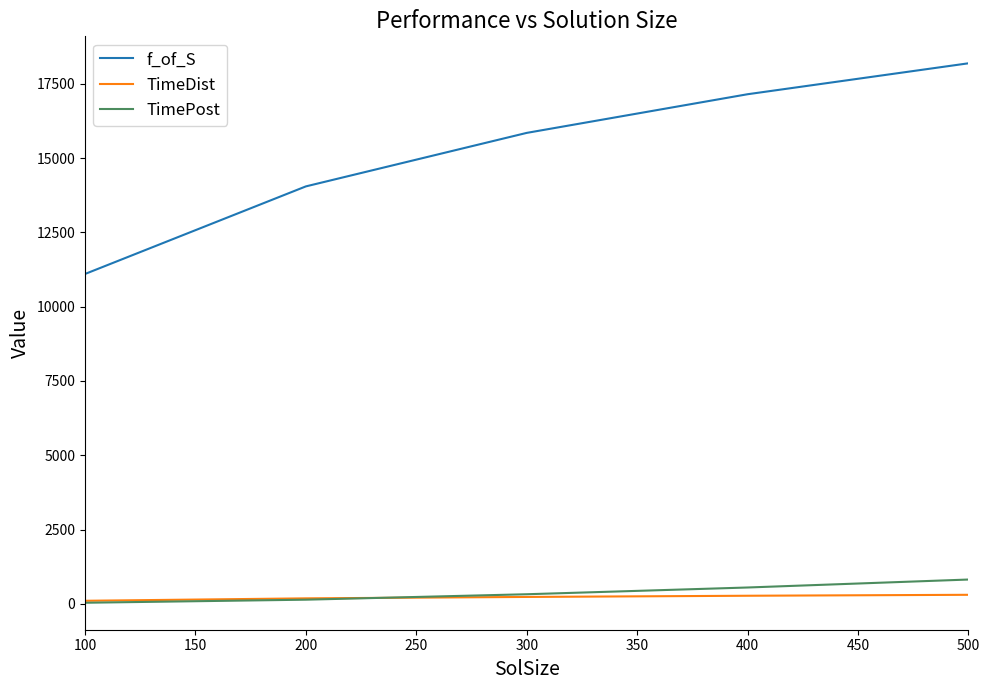

How many categories are shown in the chart?

5